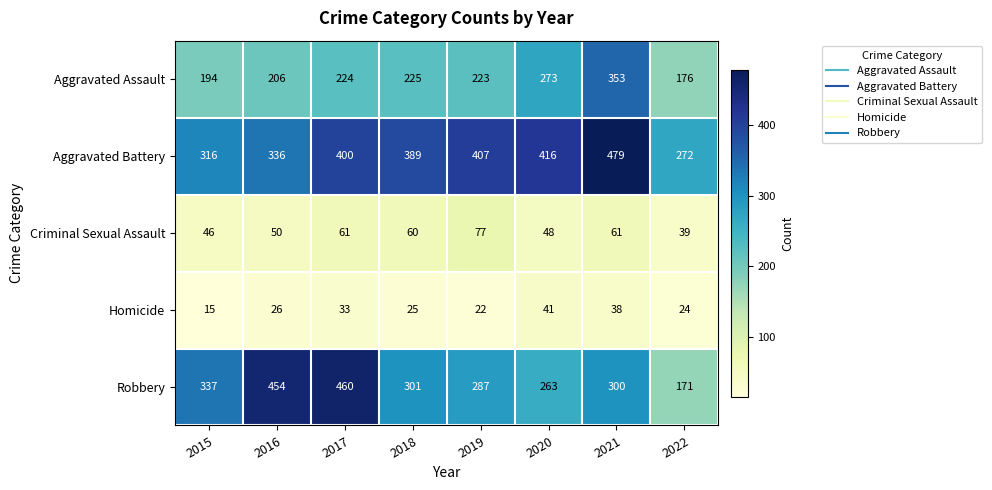

Read the Homicide value at 2018, to the nearest 5.

25